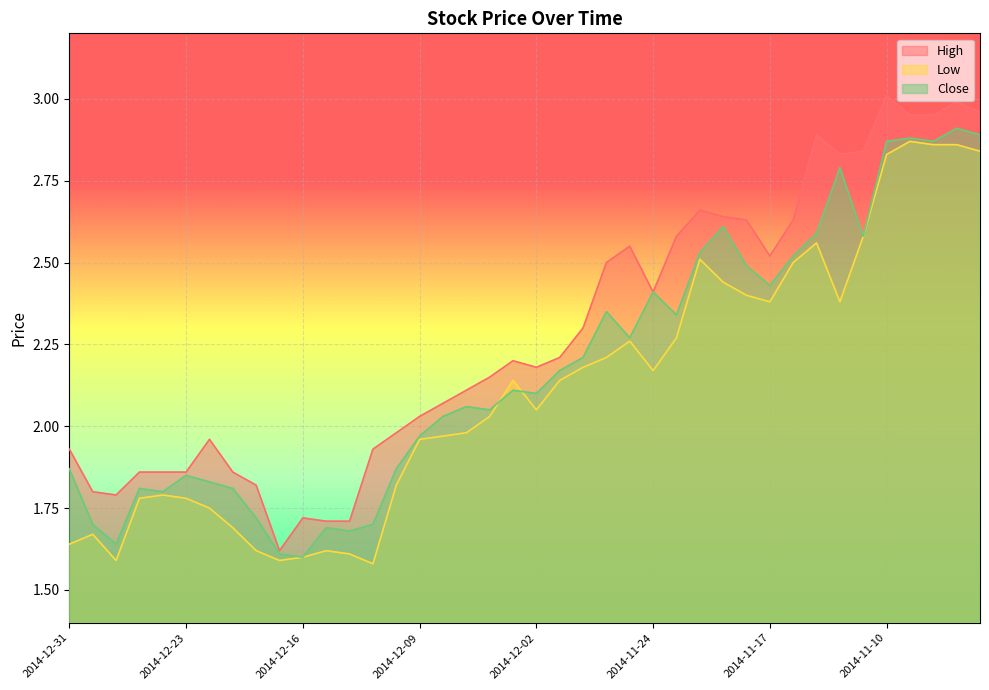

At how many categories does at least one series exceed 2?

25